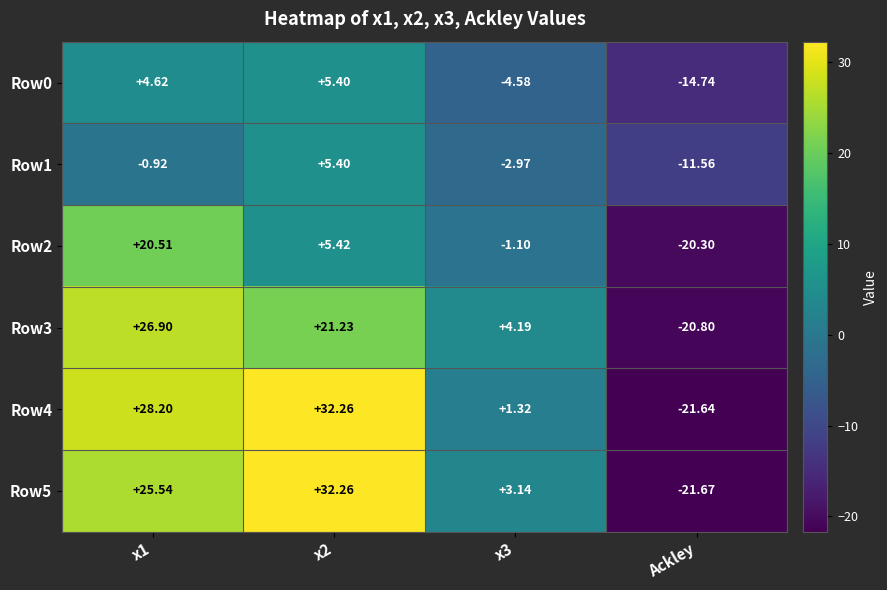

Is the value of Row0 at x1 greater than the value of Row3 at x2?

No